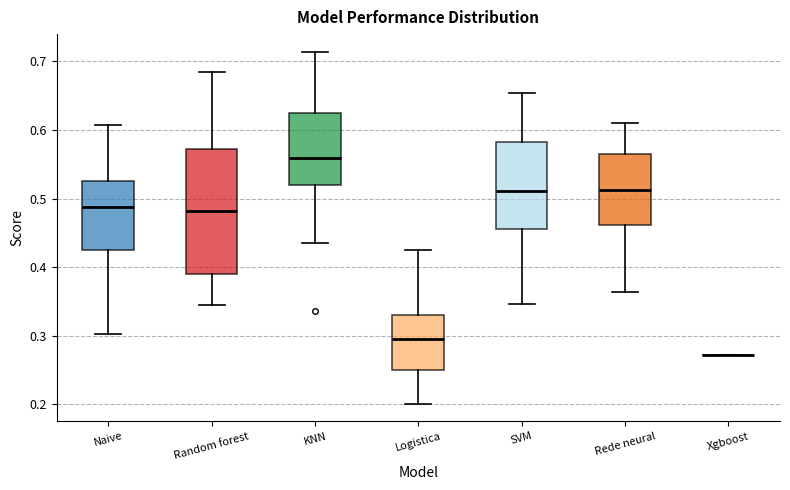

Reading left to right, transcribe this box plot: for each box, give where its median line is, the range the box spans, and where its two whiskers end, as read against the y-axis. The values are not printed on the chart, so give them approximately, as read against the axis.

Naive: median 0.49, box 0.42 to 0.53, whiskers 0.30 to 0.61
Random forest: median 0.48, box 0.39 to 0.57, whiskers 0.35 to 0.68
KNN: median 0.56, box 0.52 to 0.62, whiskers 0.44 to 0.71
Logistica: median 0.29, box 0.25 to 0.33, whiskers 0.20 to 0.43
SVM: median 0.51, box 0.46 to 0.58, whiskers 0.35 to 0.65
Rede neural: median 0.51, box 0.46 to 0.56, whiskers 0.36 to 0.61
Xgboost: box collapsed to a line at 0.27, whiskers 0.27 to 0.27